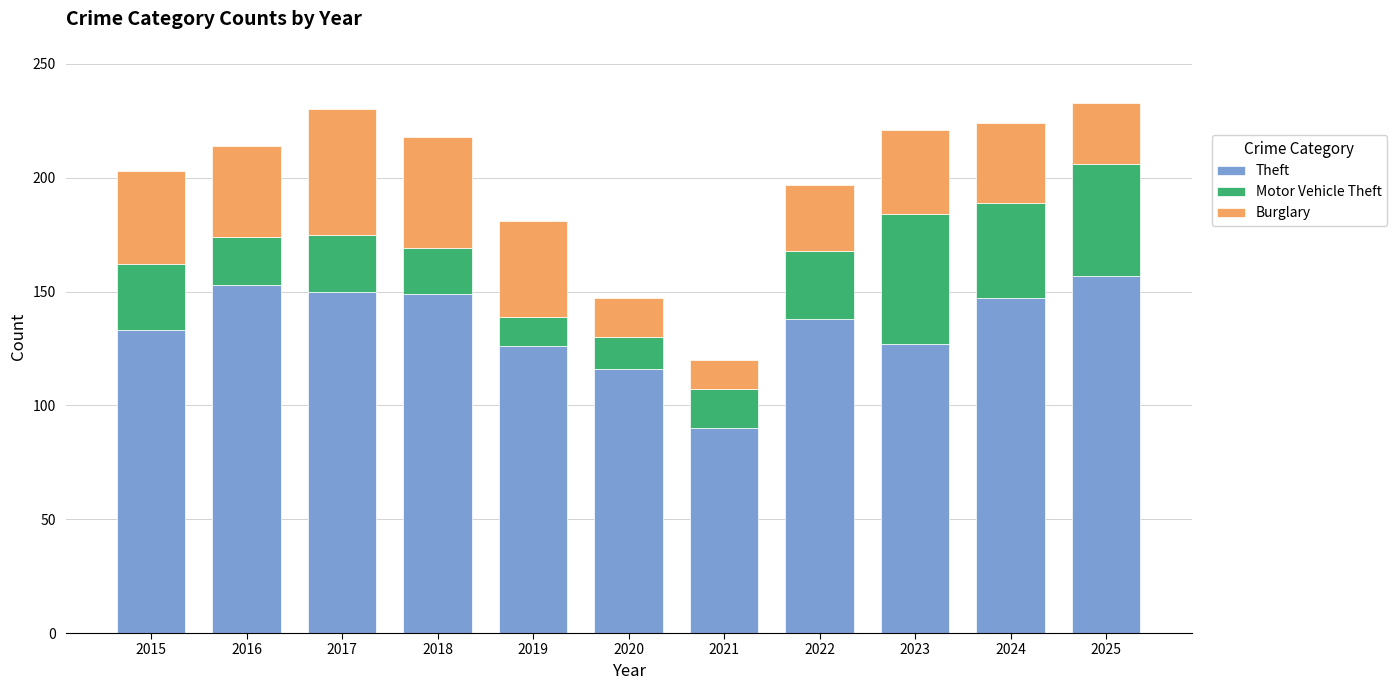

What is the difference between the maximum and second lowest values in the Theft series?

41